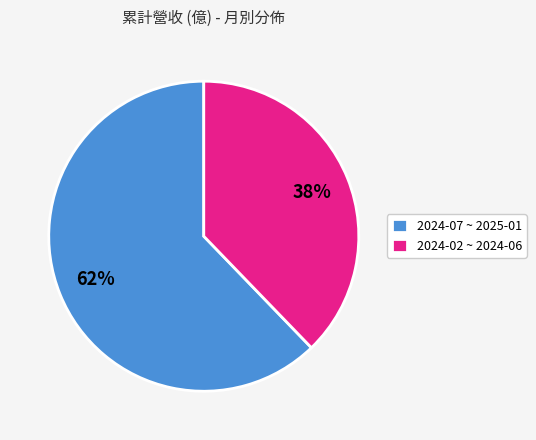

To the nearest percent, what portion does 2024-07 ~ 2025-01 represent?

62%